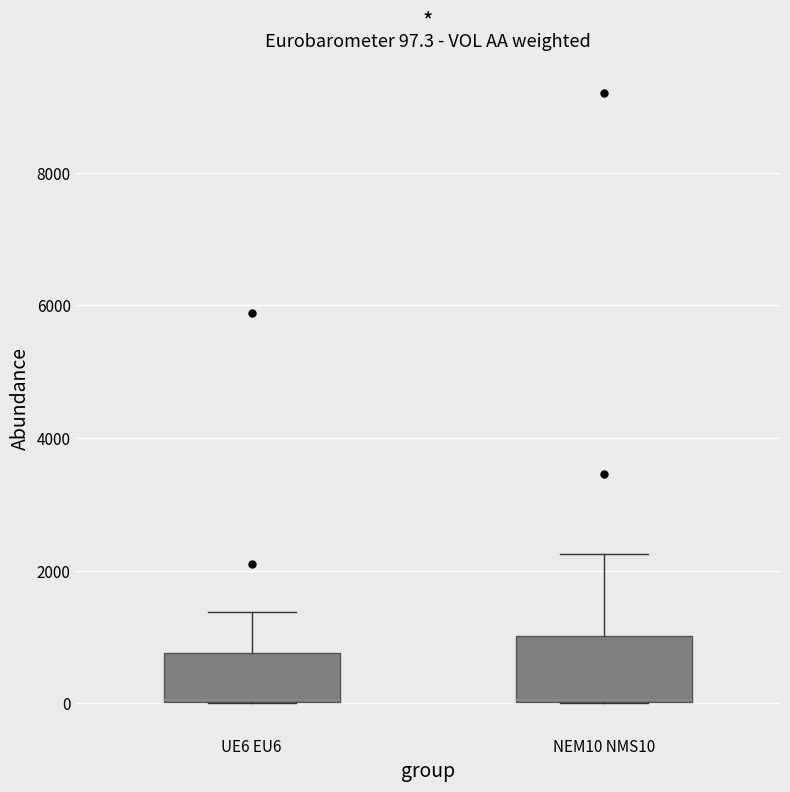

Comparing the boxes themselves (not the whiskers), which one is the tallest?

NEM10 NMS10